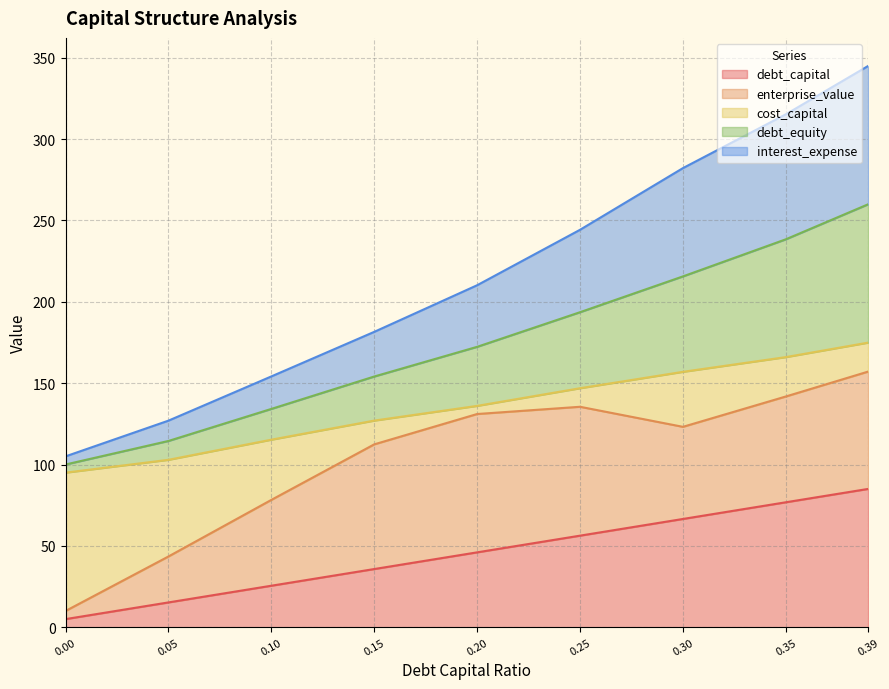

The interest_expense series shows 32.8 at 0.1. True or false?

False